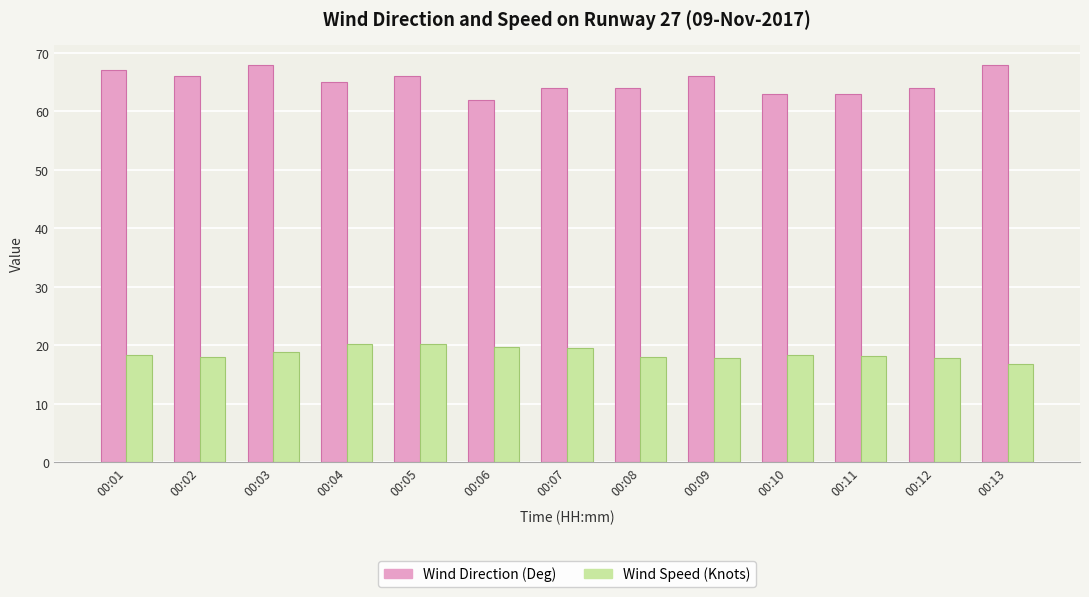

What is the total value across all series at 00:02?

84.0